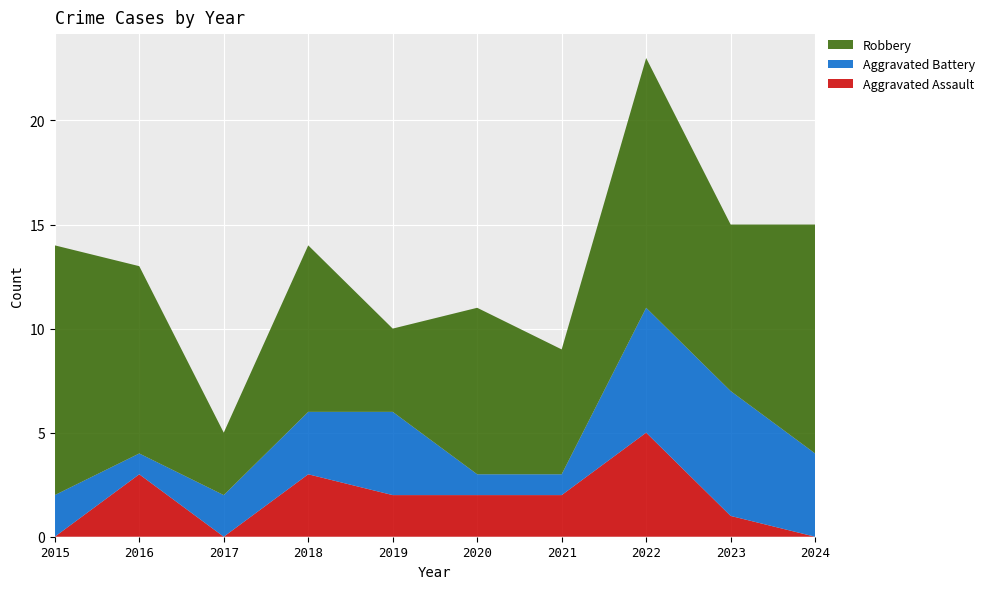

Reading left to right, transcribe all the data shown in this chart.

Aggravated Assault: 0	3	0	3	2	2	2	5	1	0
Aggravated Battery: 2	1	2	3	4	1	1	6	6	4
Robbery: 12	9	3	8	4	8	6	12	8	11